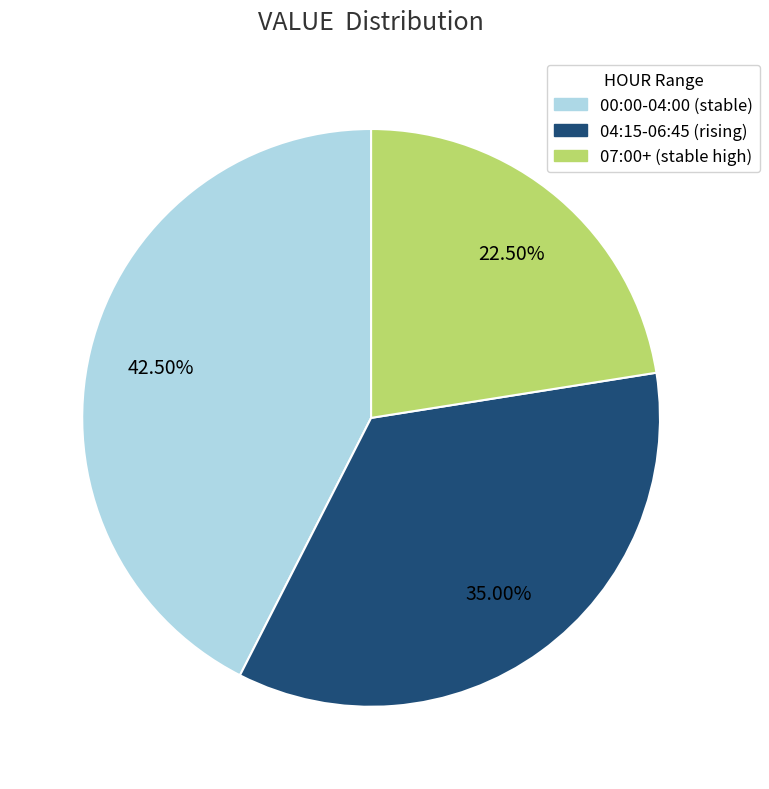

Is there any slice that represents more than half of the pie?

No